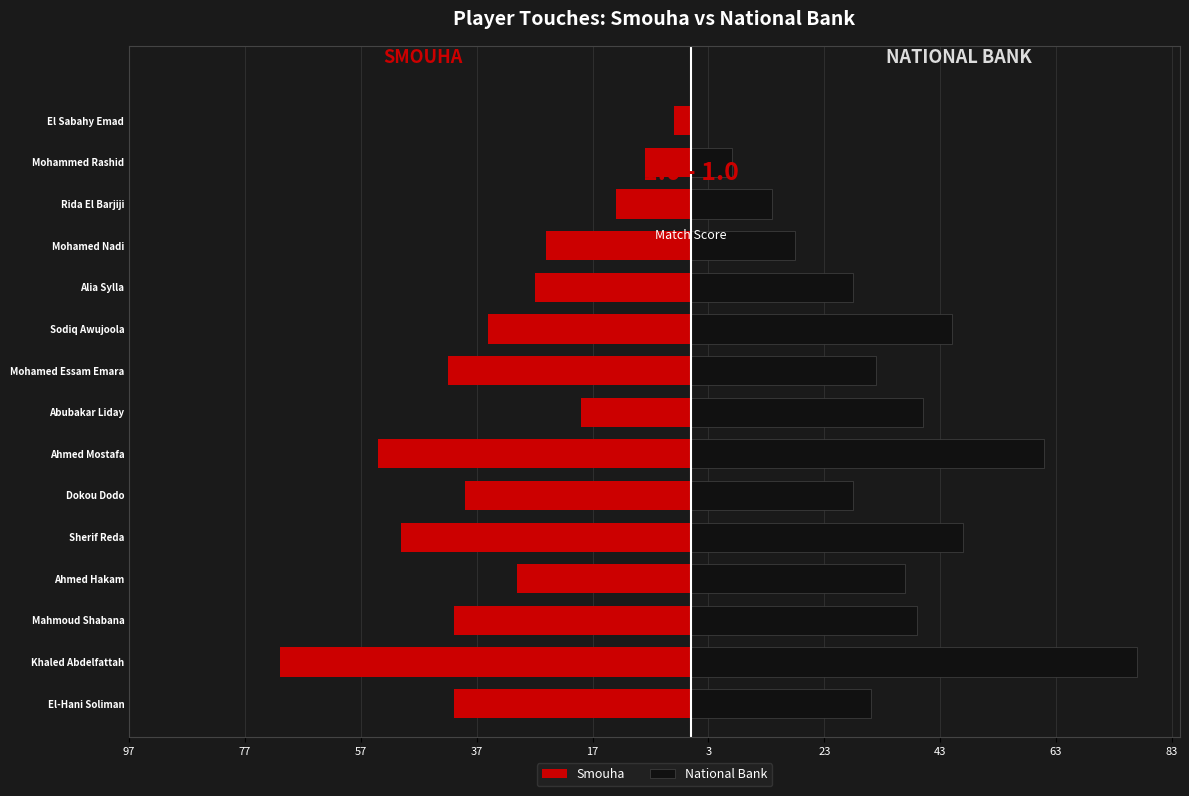

Are the bars grouped side by side (vs. stacked)?

Yes